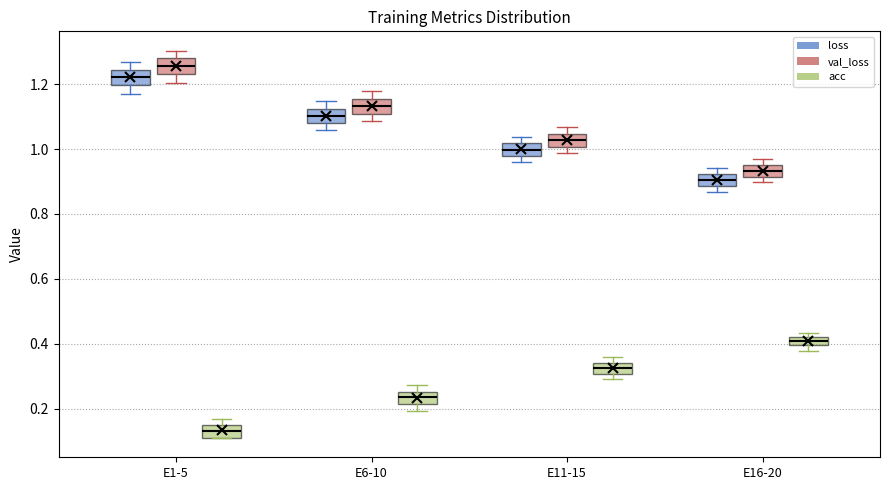

Where is the upper edge of the box for E16-20 (loss) on the y-axis? The values are not printed on the chart, so give them approximately, as read against the axis.

0.92